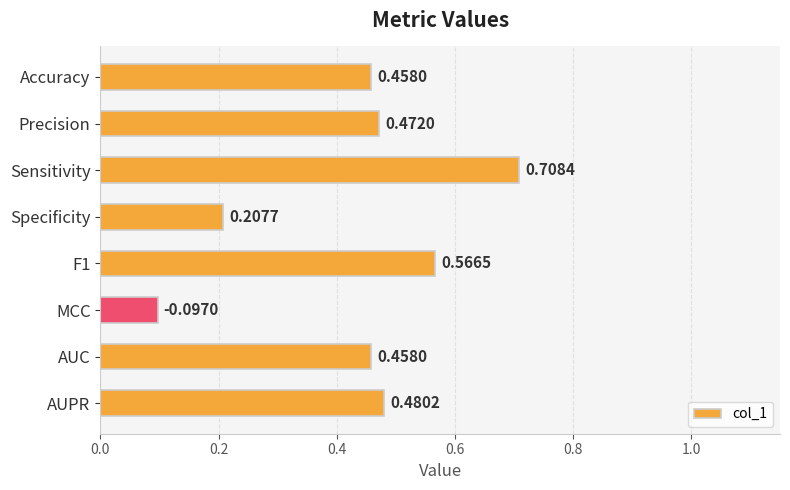

What is the label of the 2nd bar from the top?

Precision